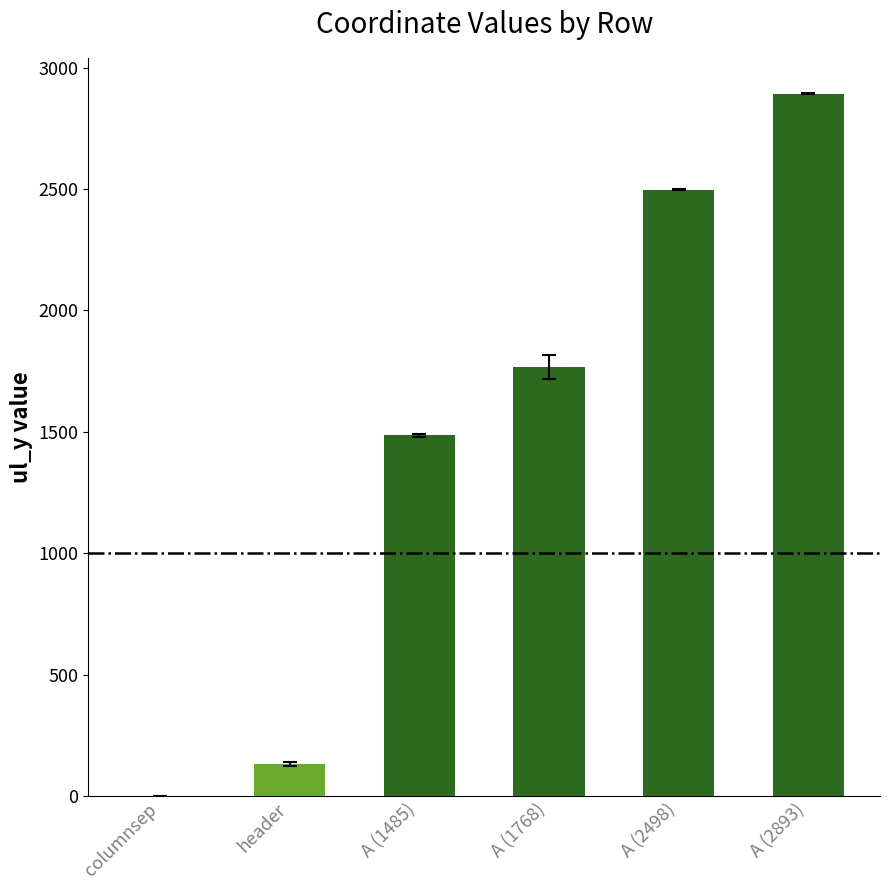

Reading right to left, what are all the values shown in this chart?

2893	2498	1768	1485	132	0